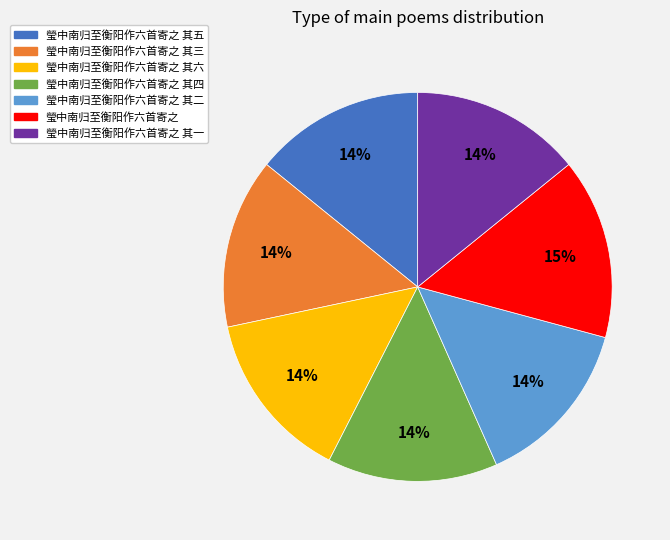

Between 瑩中南归至衡阳作六首寄之 其三 and 瑩中南归至衡阳作六首寄之, which is larger?

瑩中南归至衡阳作六首寄之